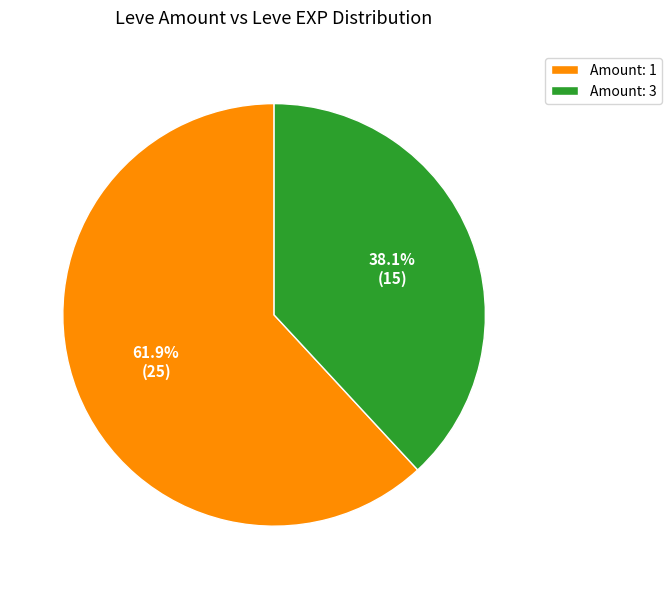

Which category has the smallest portion of the pie?

Amount: 3